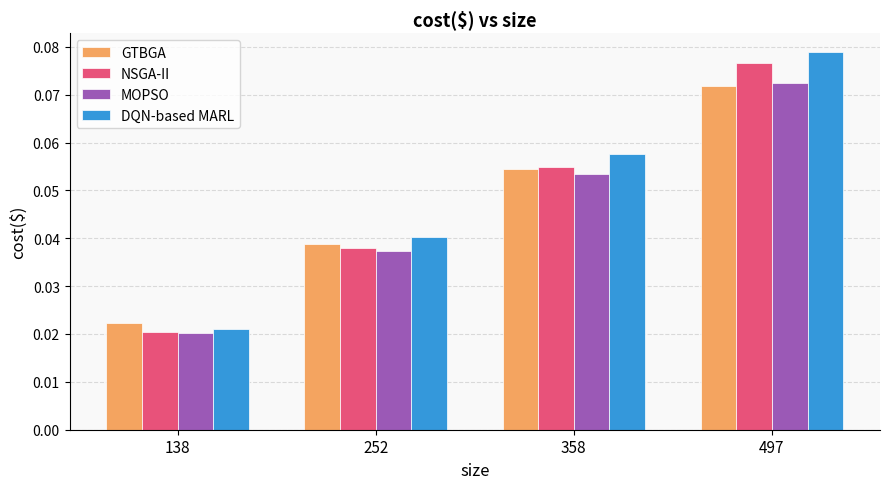

Which label corresponds to the smallest value in the chart?

138